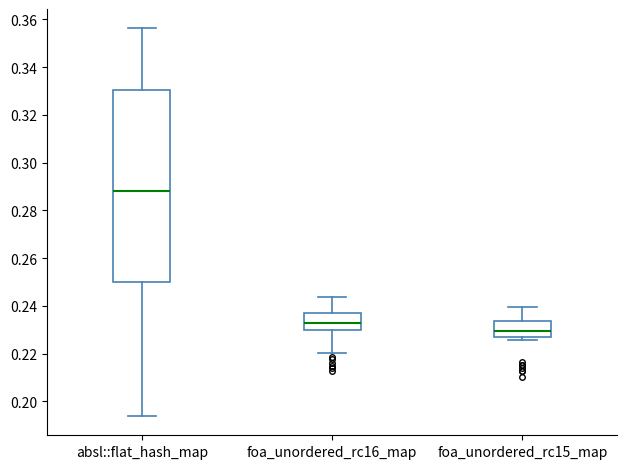

Where does the upper whisker of the box for foa_unordered_rc15_map end on the y-axis? The values are not printed on the chart, so give them approximately, as read against the axis.

0.240